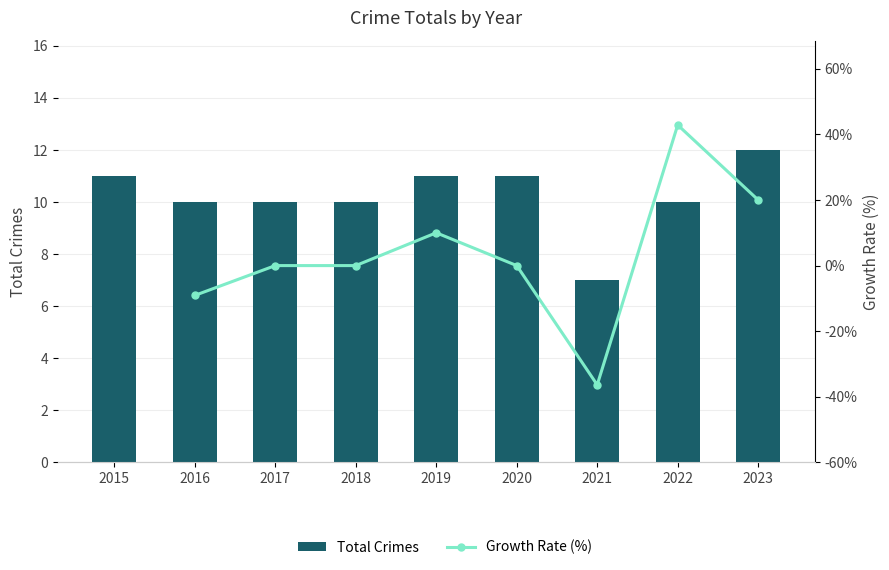

List the labels in order of value, largest first.

2023, 2015, 2019, 2020, 2016, 2017, 2018, 2022, 2021